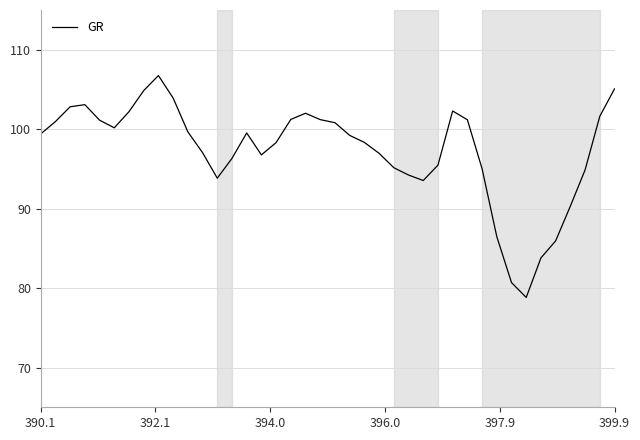

What is the difference between the maximum and minimum values?

27.9